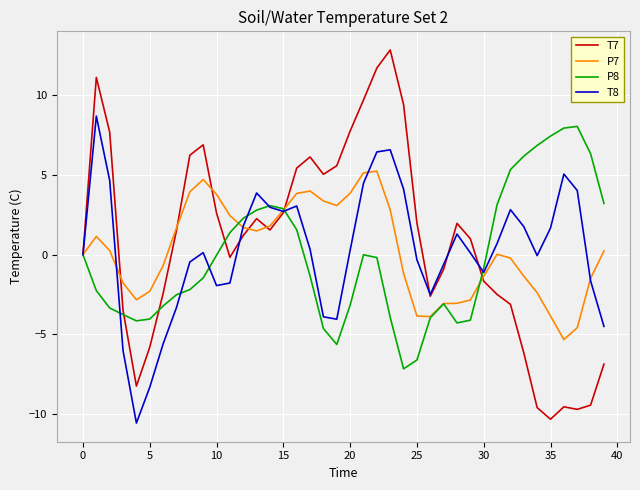

Which series has the largest range (max minus min)?

T7